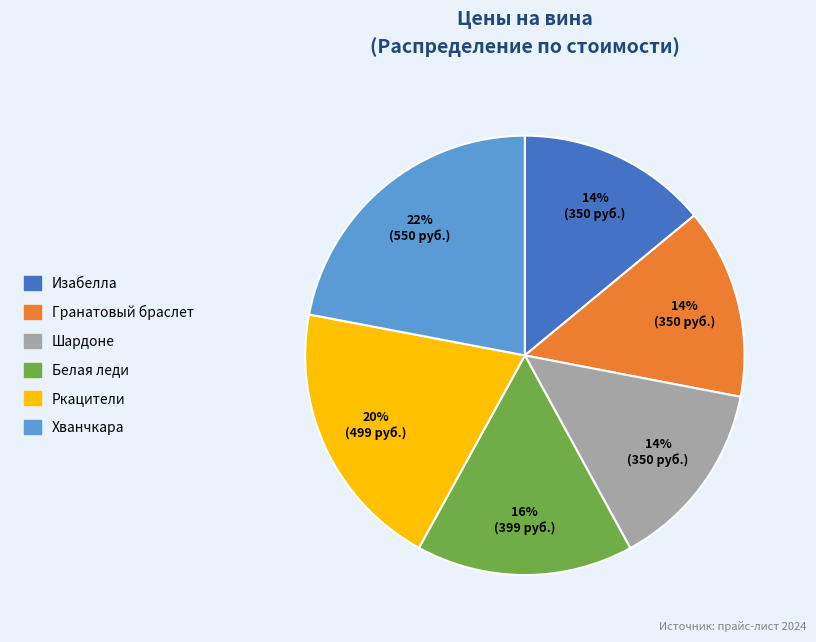

Is there a majority slice in this chart?

No